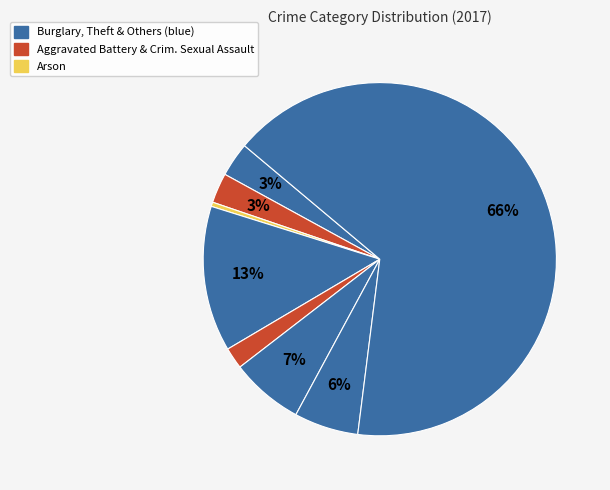

Count the number of slices in the pie.

8